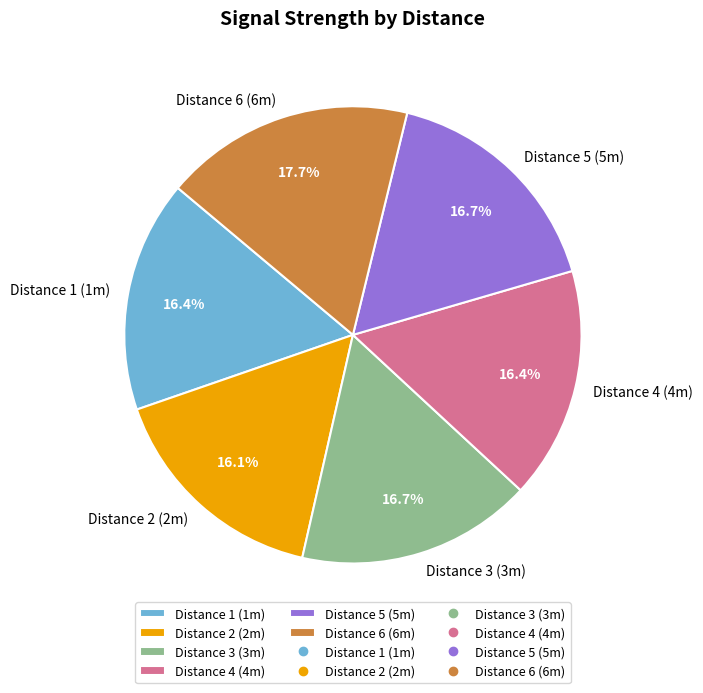

Is there any slice that represents more than half of the pie?

No